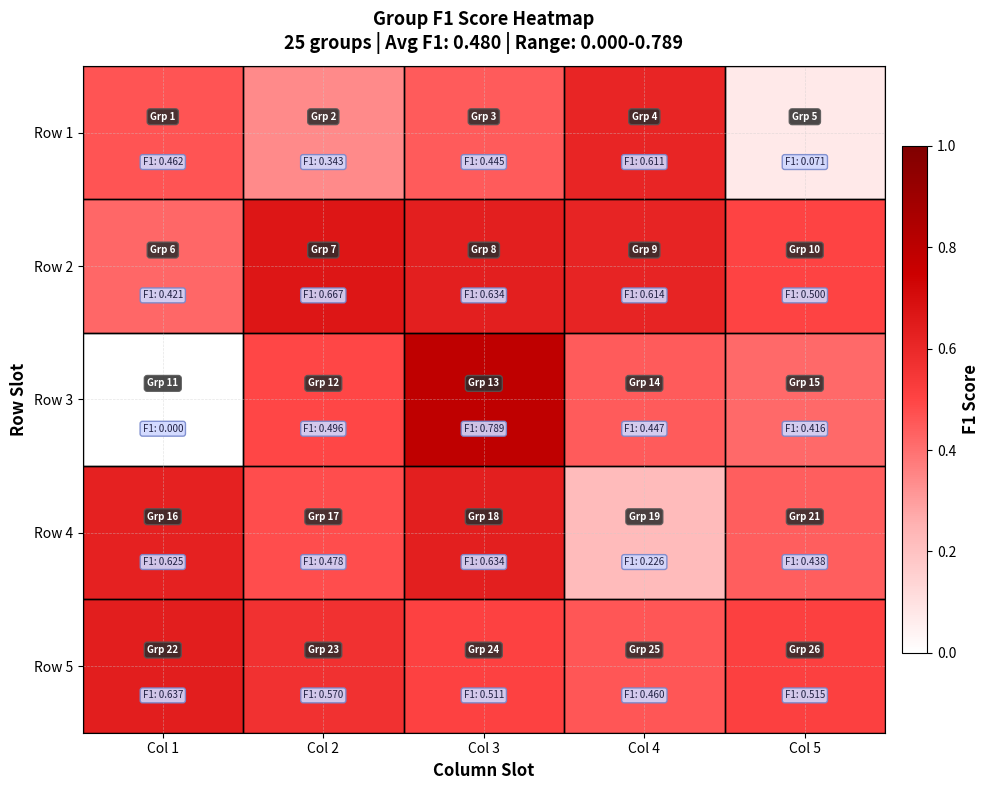

Between Col 1 and Col 3, which is larger?

Col 1